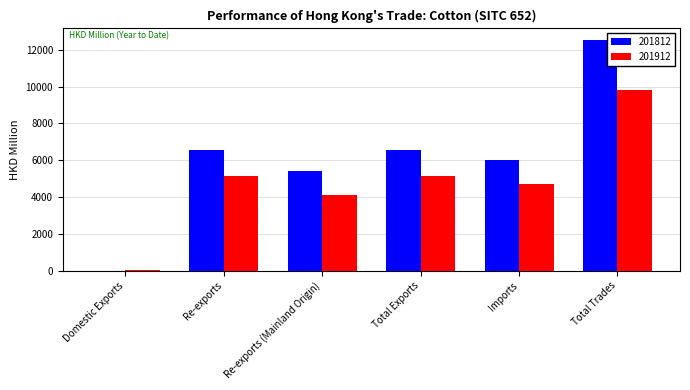

Which series has the largest range (max minus min)?

201812